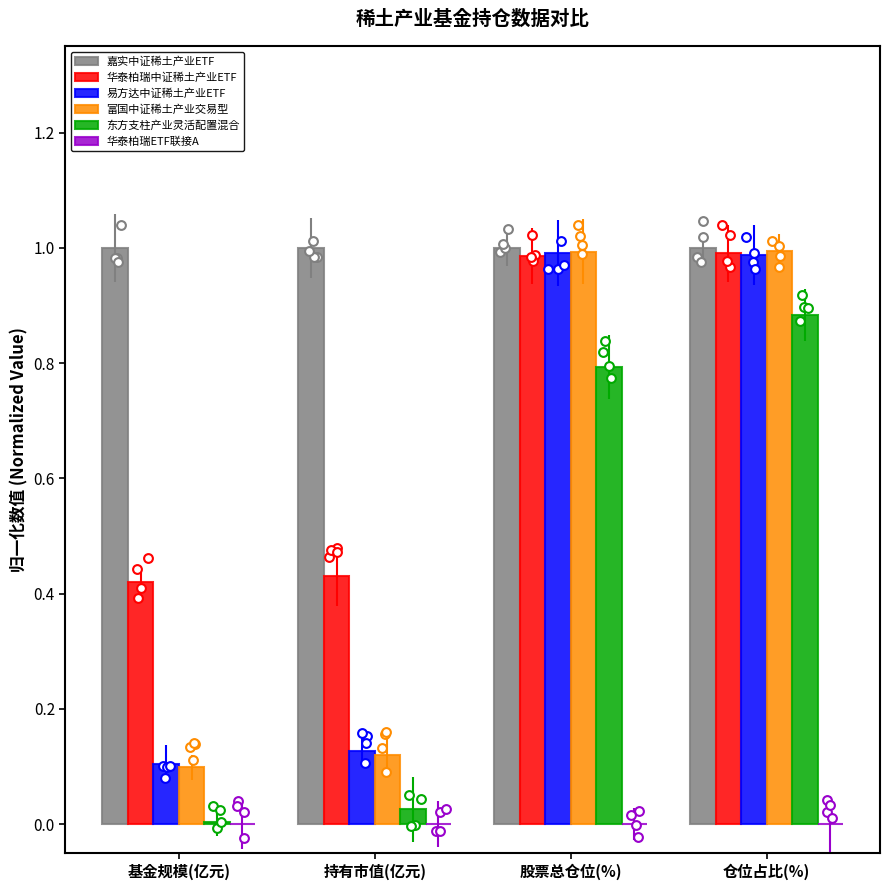

At which category is the sum across all series the highest?

仓位占比(%)